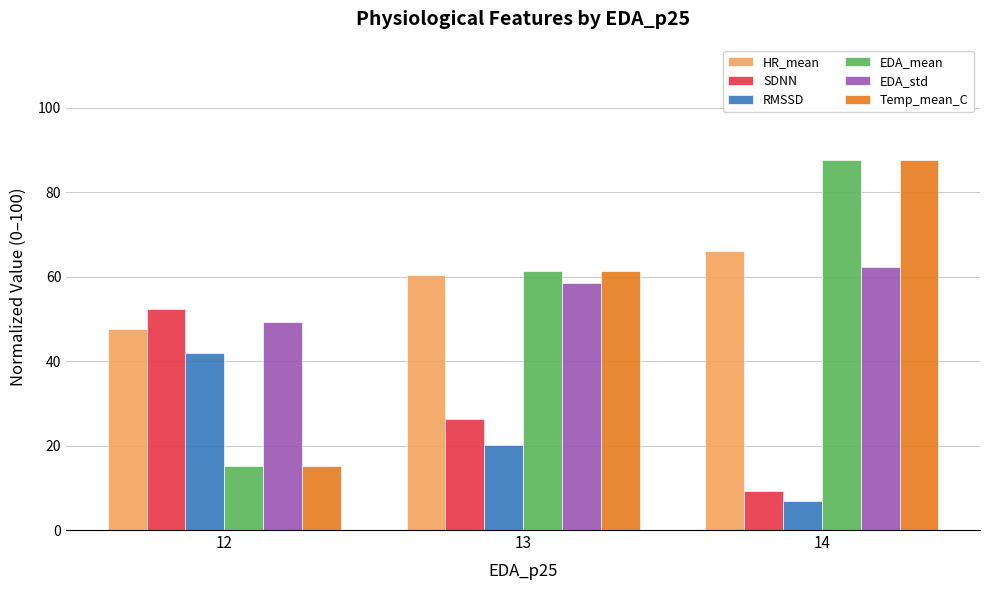

Which label corresponds to the smallest value in the chart?

14